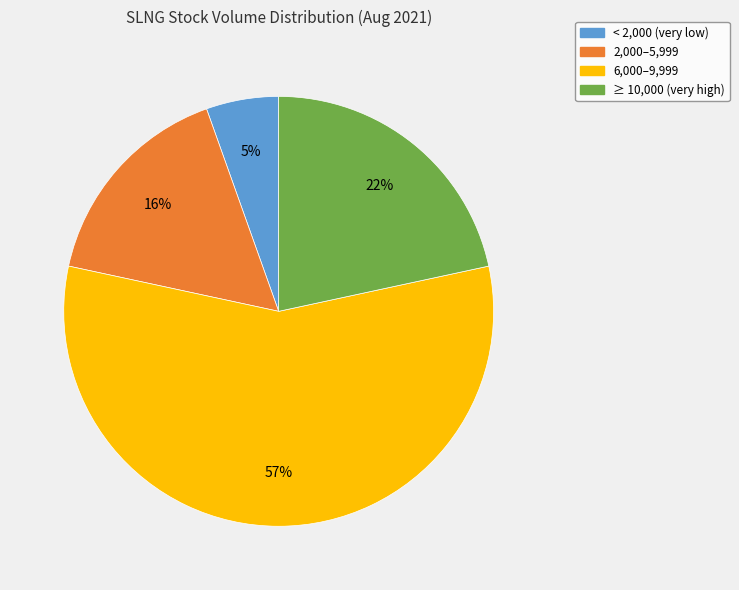

To the nearest percent, what is the average slice percentage?

25%